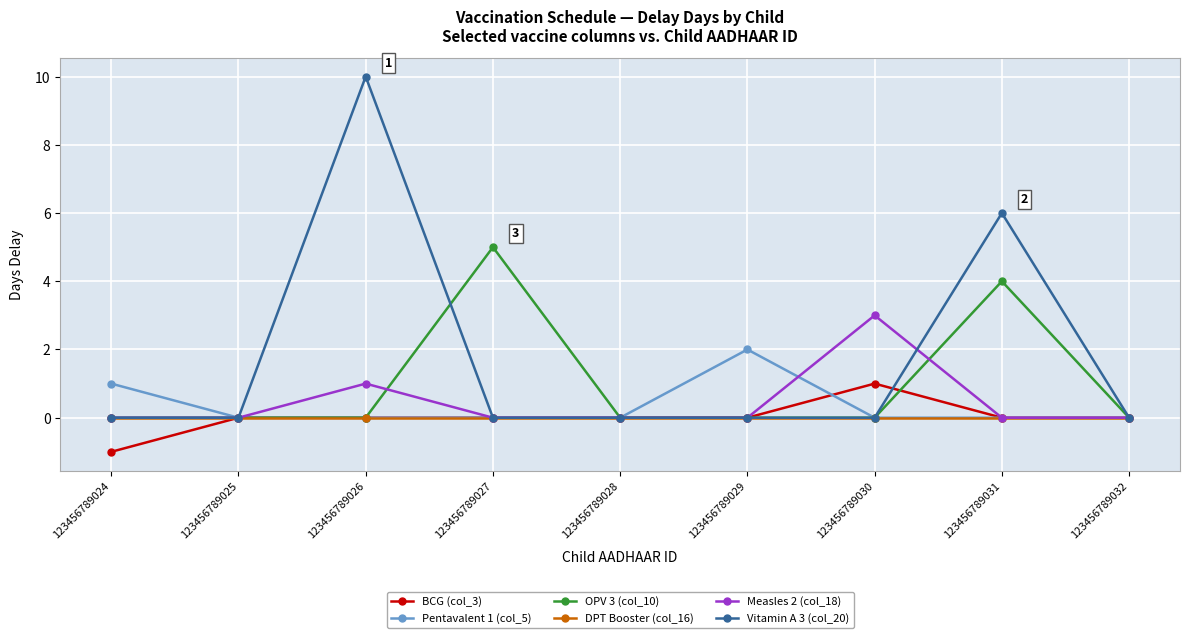

What are all the series names shown in the legend?

BCG (col_3), Pentavalent 1 (col_5), OPV 3 (col_10), DPT Booster (col_16), Measles 2 (col_18), Vitamin A 3 (col_20)